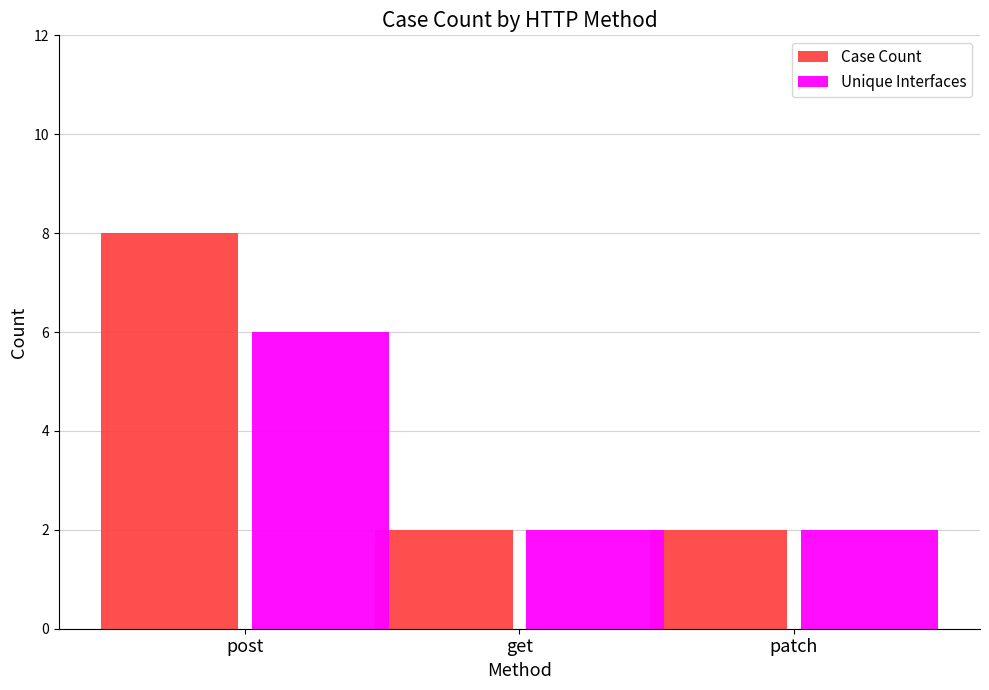

Is the value of Case Count at patch greater than the value of Unique Interfaces at post?

No